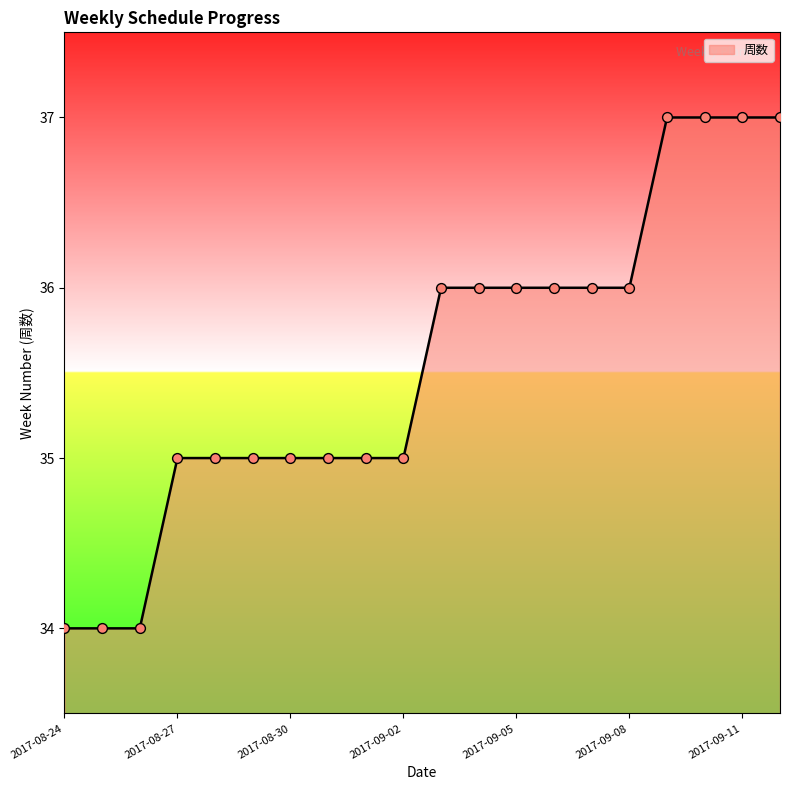

What is the smallest value displayed?

34